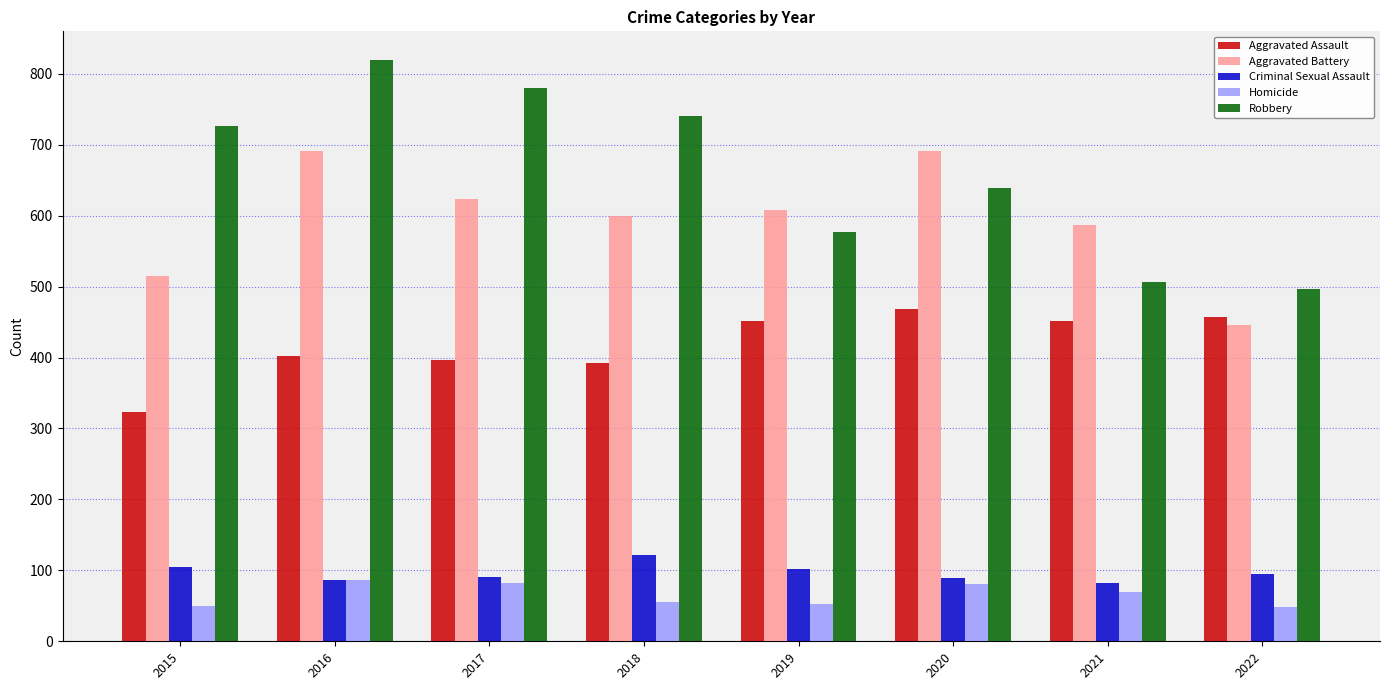

List the series in order of their peak value, lowest first.

Homicide, Criminal Sexual Assault, Aggravated Assault, Aggravated Battery, Robbery